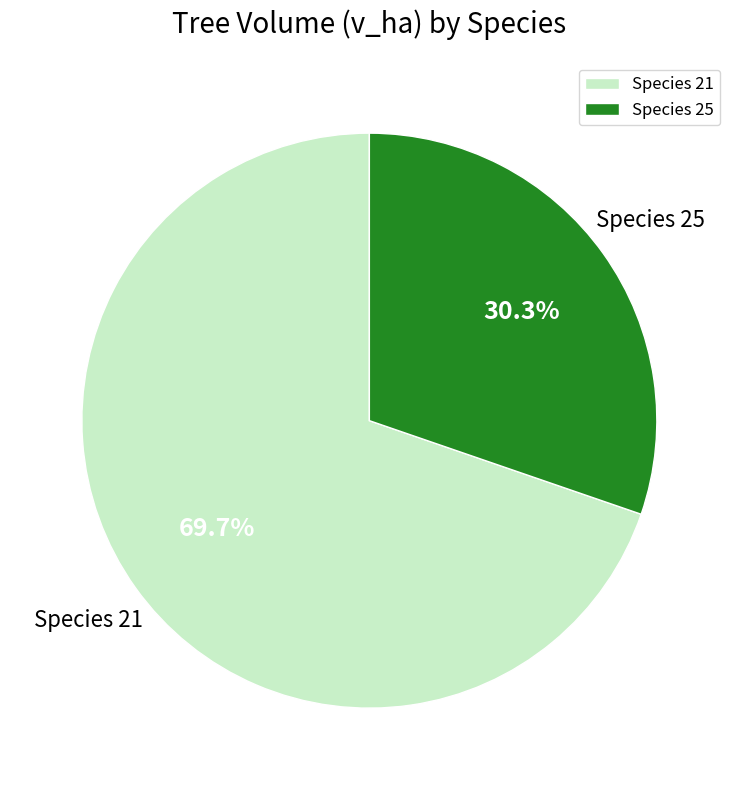

Rank the categories by value from lowest to highest.

Species 25, Species 21